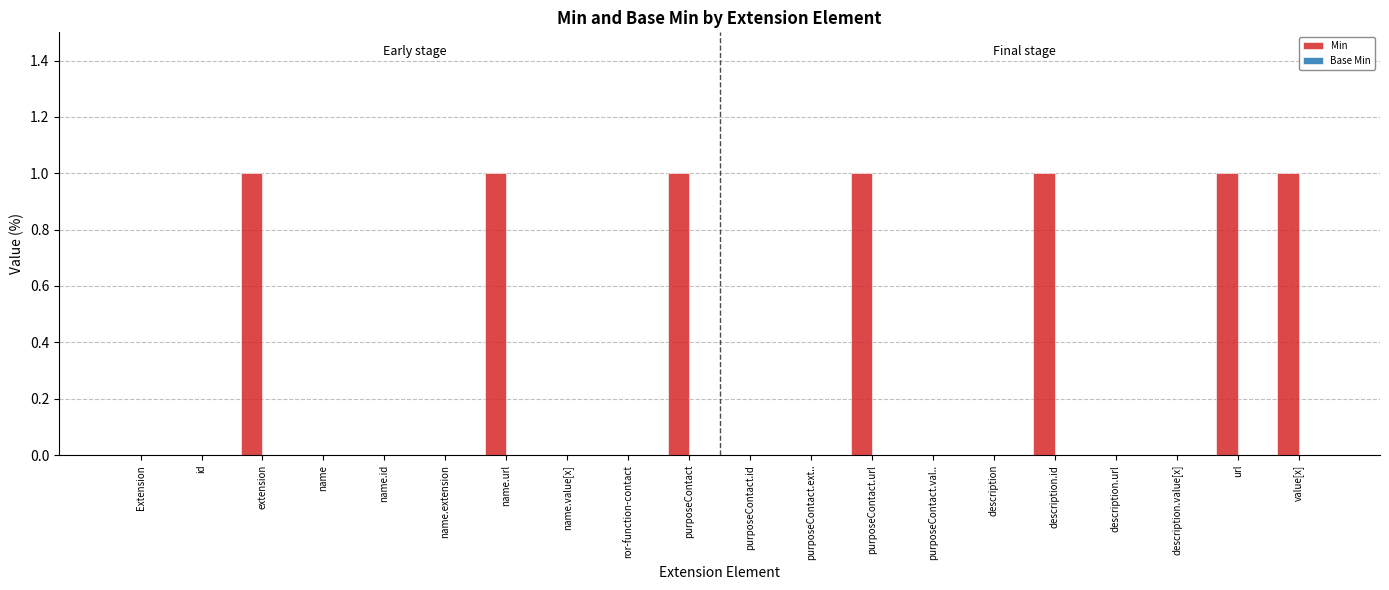

What is the change in value from description to value[x]?

+1